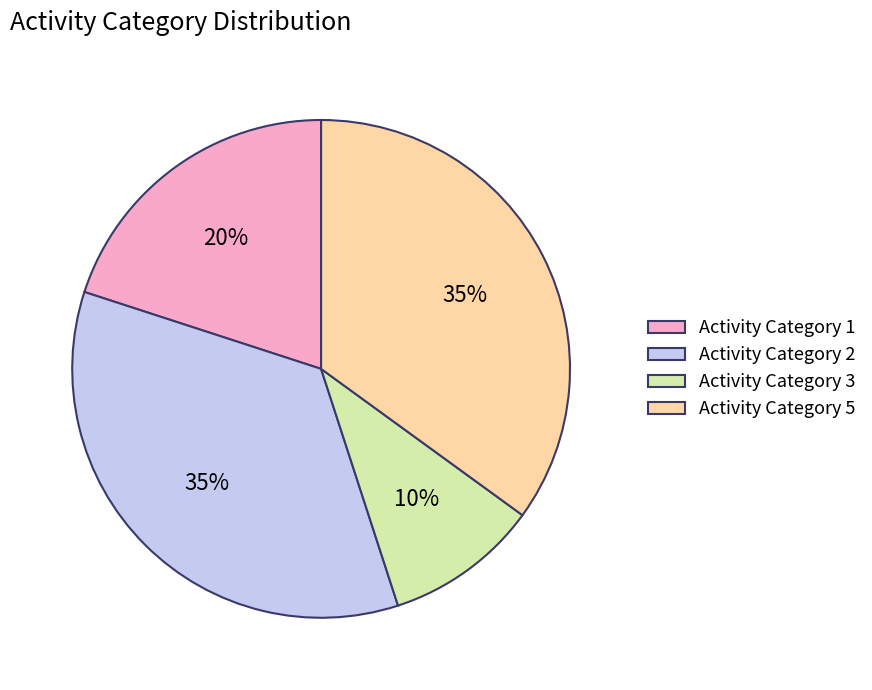

Combined, do Activity Category 3 and Activity Category 5 account for over 50%?

No